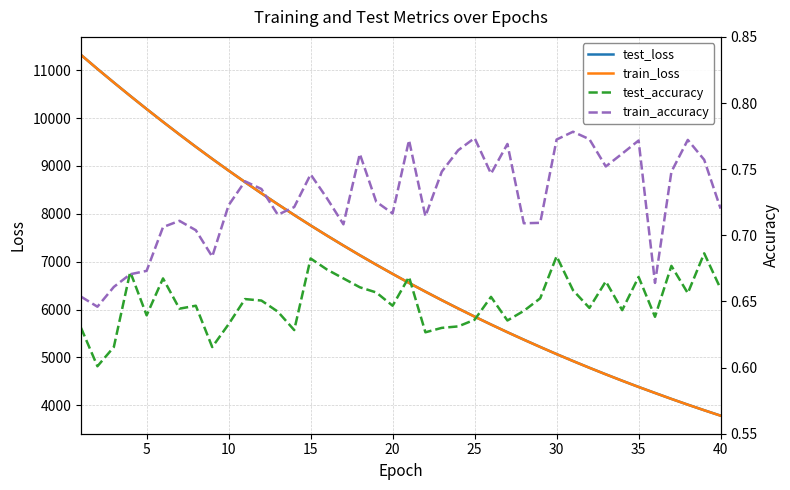

What is the lowest value of the test_loss series?

3781.2